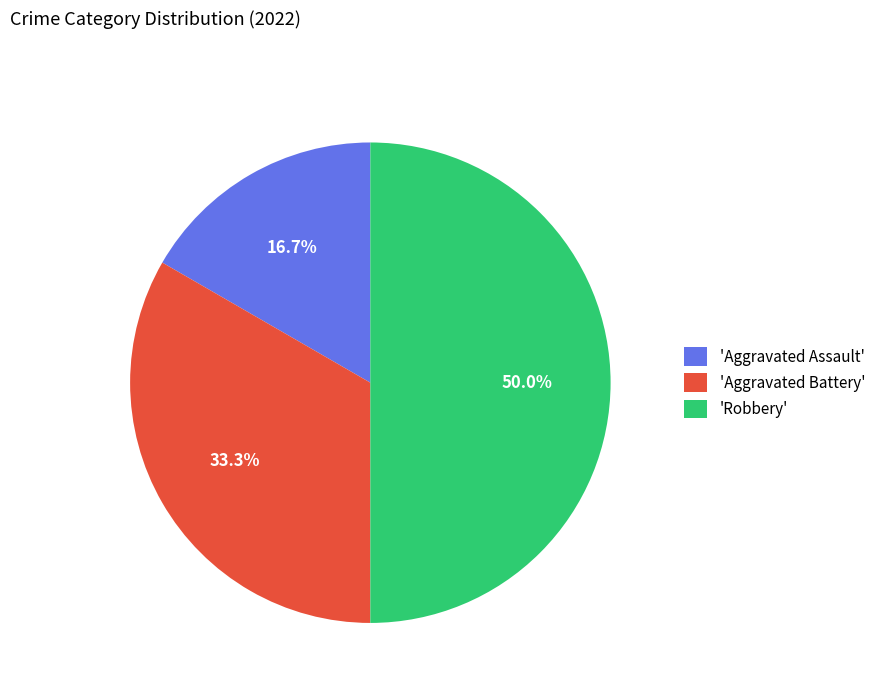

Which slice is the smallest?

'Aggravated Assault'